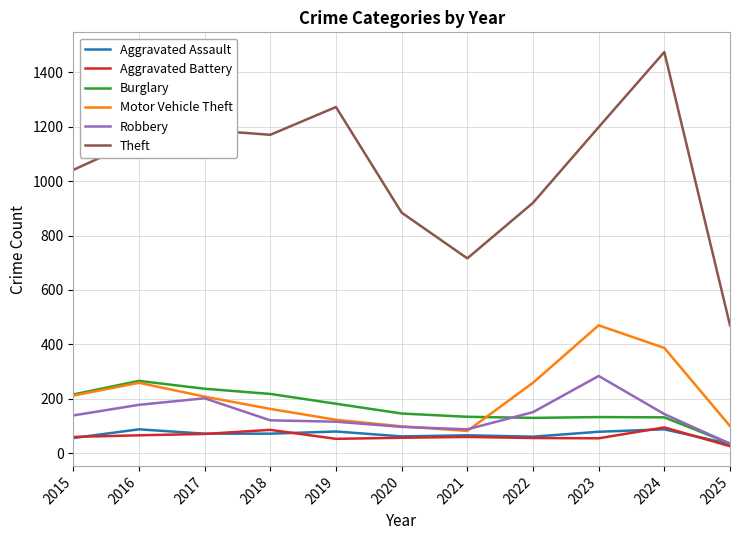

True or false: Aggravated Battery has a value of 56 at 2022.

True